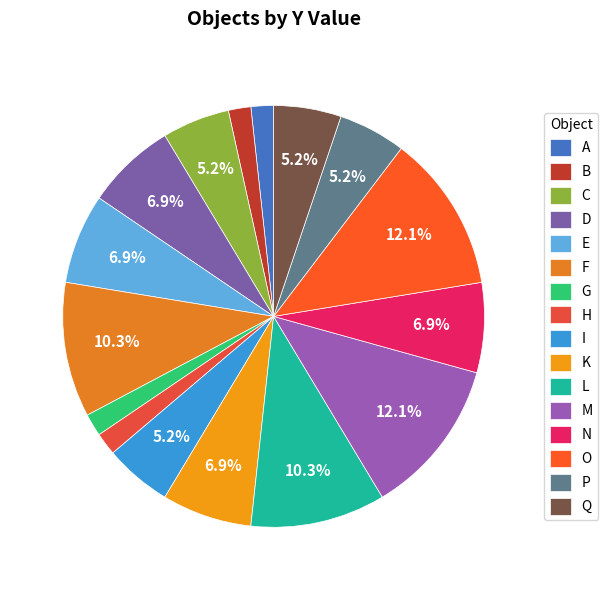

How many segments does this pie chart have?

16